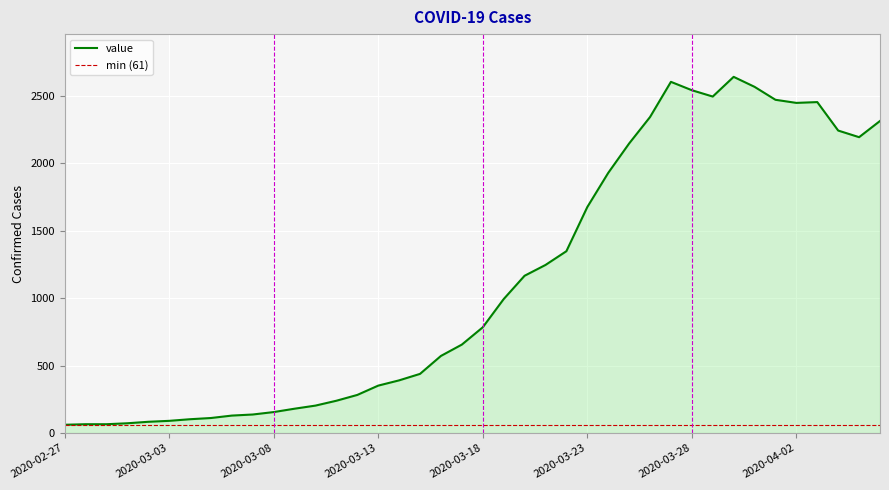

What is the difference between the values at 2020-03-13 and 2020-03-31?

2214